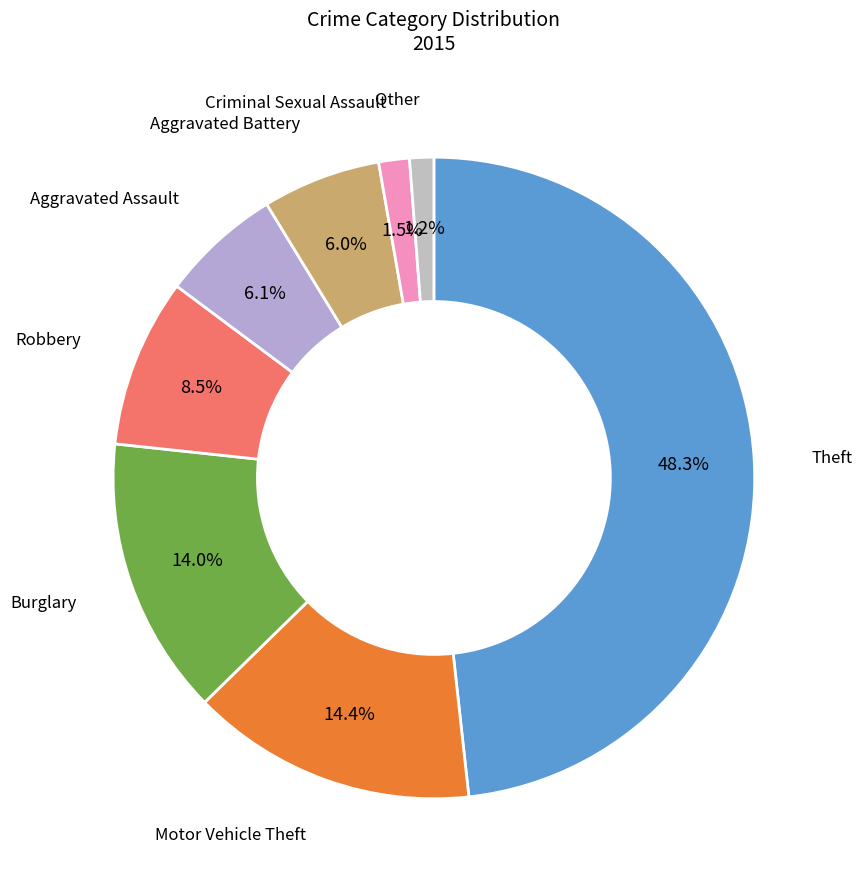

How many segments does this pie chart have?

8